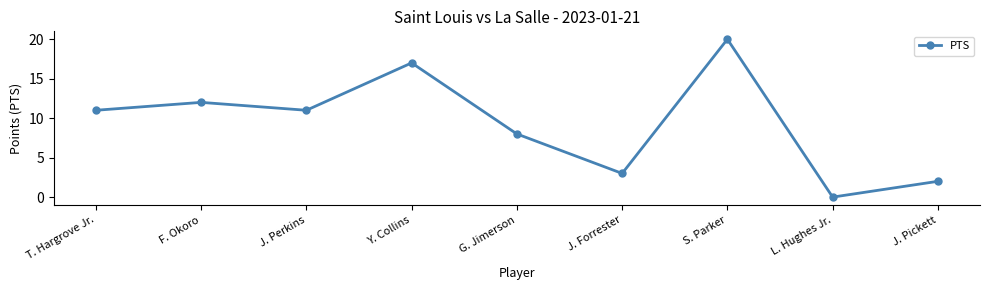

Between G. Jimerson and J. Forrester, which is larger?

G. Jimerson